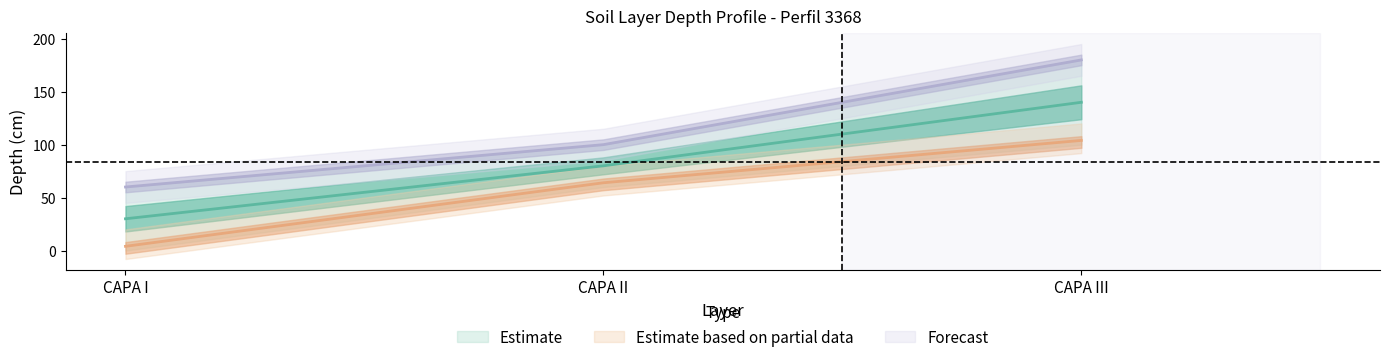

What is the approximate value of profundidad_superior at CAPA III, to the nearest 10?

100